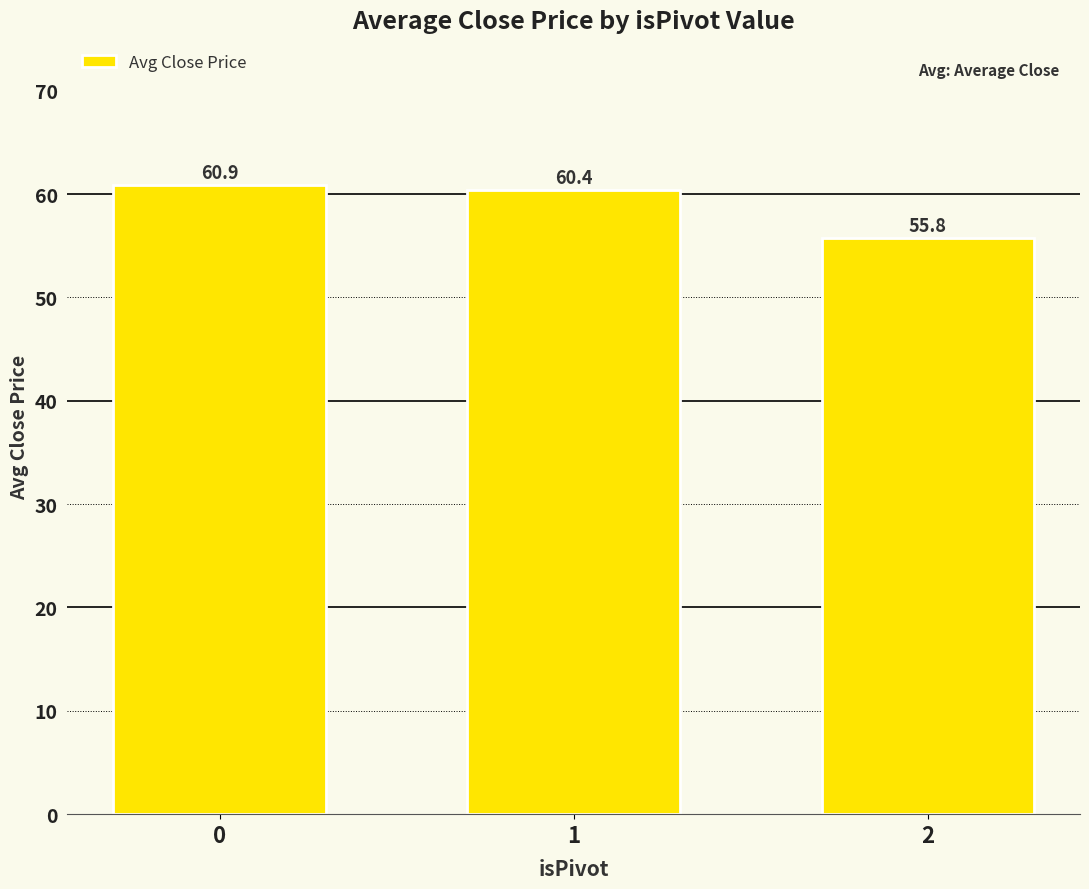

What is the change in value from 1 to 2?

-4.7